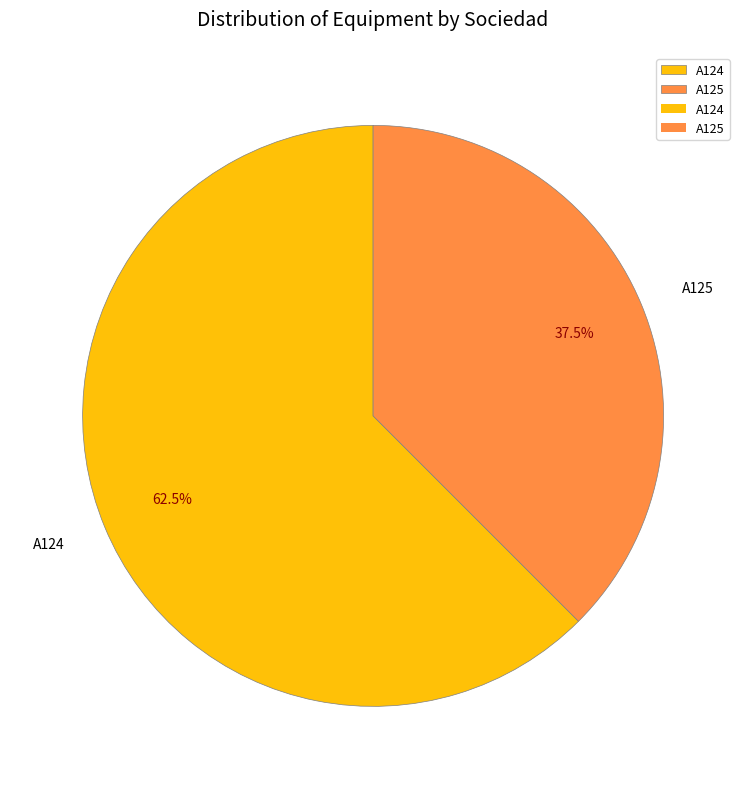

Which slice represents more than half of the pie?

A124